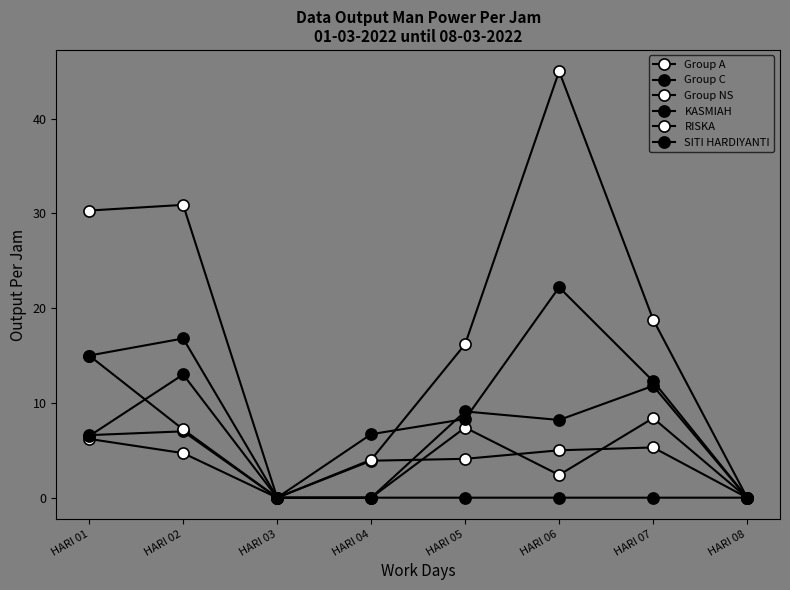

Reading left to right, list all the values displayed in this chart.

Group A: 6.2	4.7	0.0	3.9	4.1	5.0	5.3	0.0
Group C: 6.6	7.0	0.0	0.0	0.0	0.0	0.0	0.0
Group NS: 15.0	7.2	0.0	0.0	7.4	2.4	8.4	0.0
KASMIAH: 15.0	16.8	0.0	6.7	8.3	22.2	12.3	0.0
RISKA: 30.3	30.9	0.0	4.0	16.2	45.0	18.8	0.0
SITI HARDIYANTI: 6.5	13.0	0.0	0.0	9.1	8.2	11.8	0.0